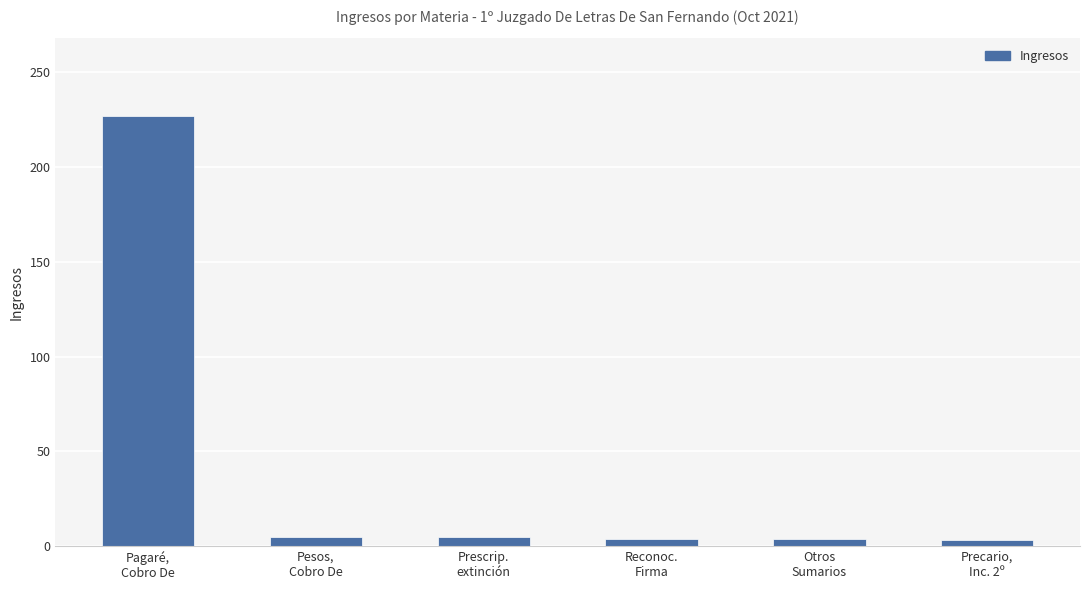

What is the average value?

41